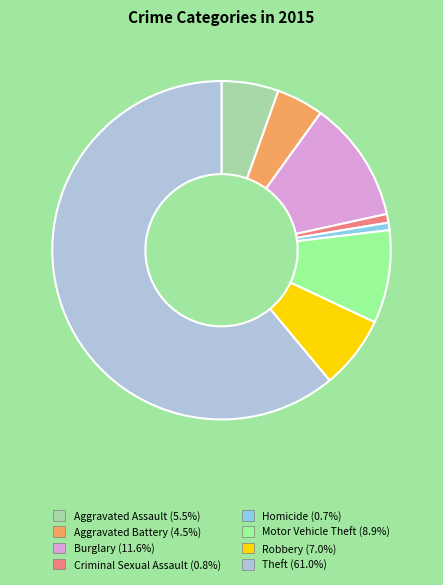

What is the majority slice?

Theft